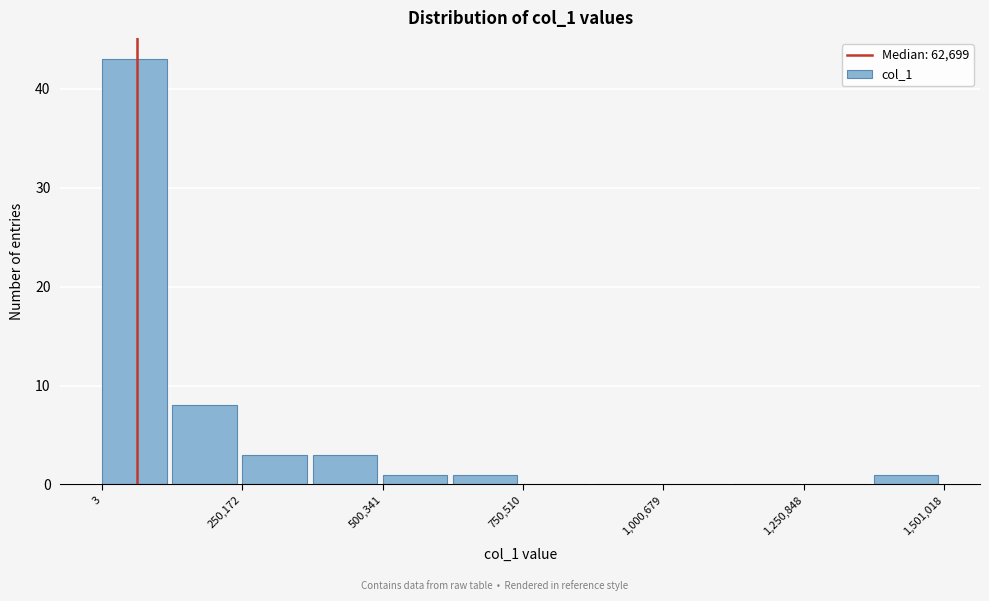

Read against the x-axis, roughly where is the centre of the tallest bar?

50000